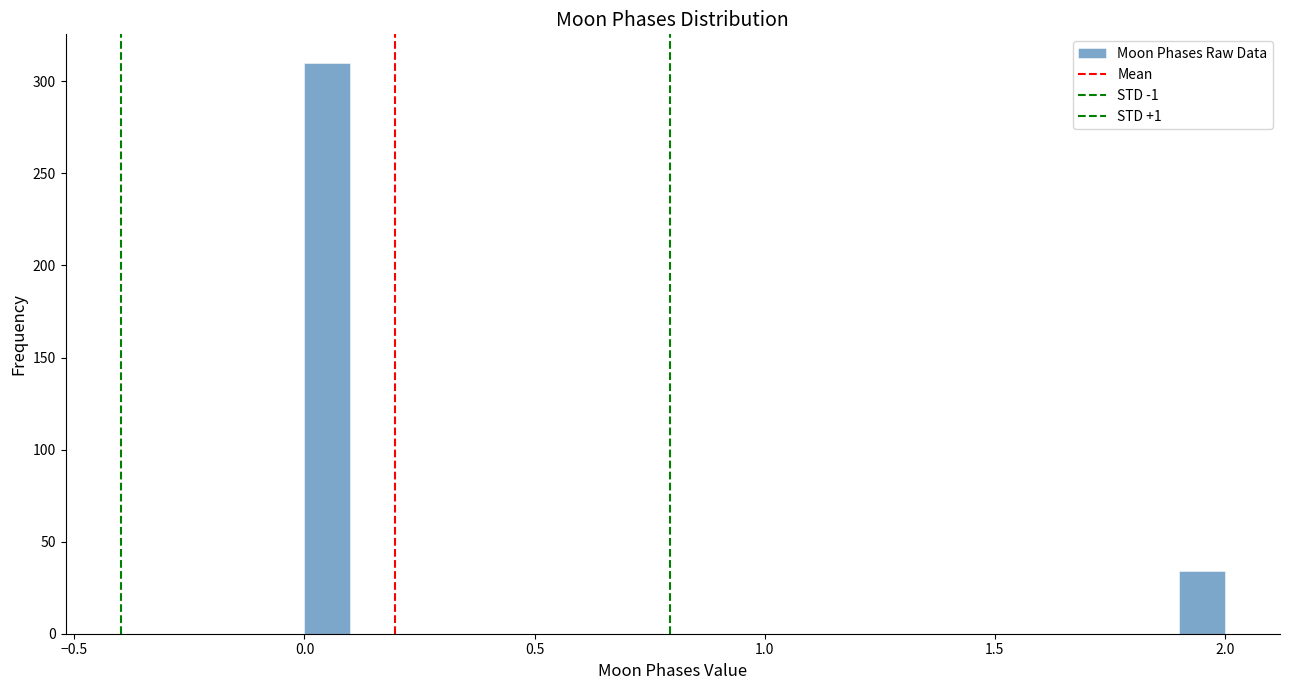

Read against the x-axis, roughly where is the centre of the tallest bar?

0.05